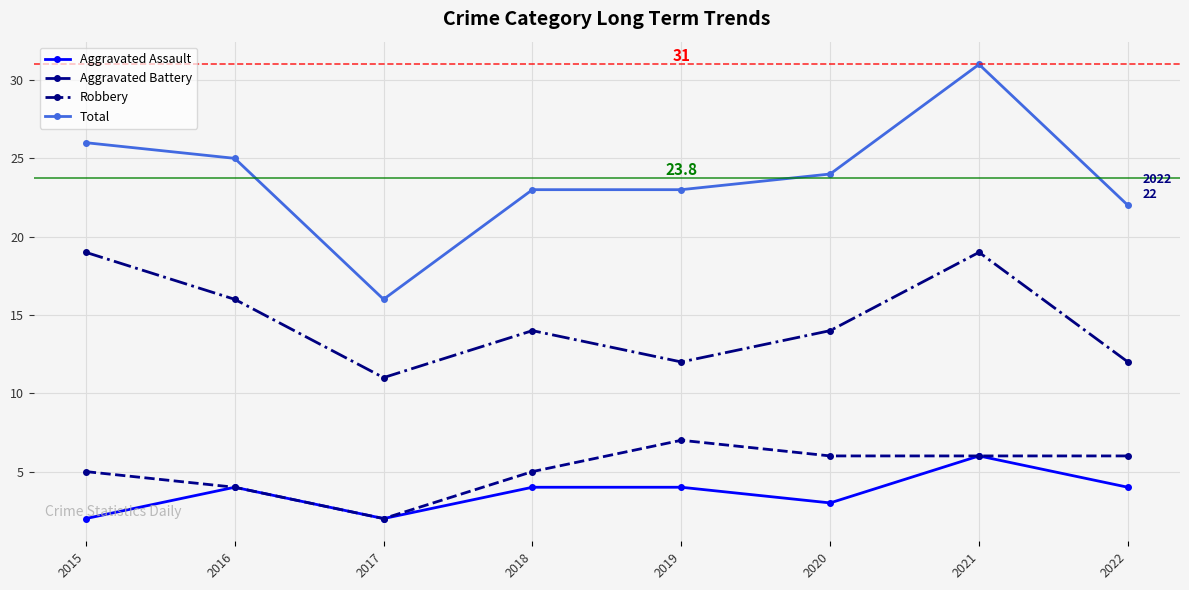

Reading left to right, extract all data points from this chart.

Aggravated Assault: 2	4	2	4	4	3	6	4
Aggravated Battery: 5	4	2	5	7	6	6	6
Robbery: 19	16	11	14	12	14	19	12
Total: 26	25	16	23	23	24	31	22